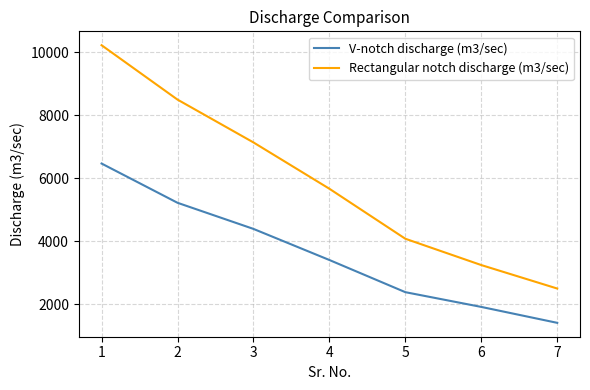

Read the Rectangular notch discharge (m3/sec) value at 1.

10219.5